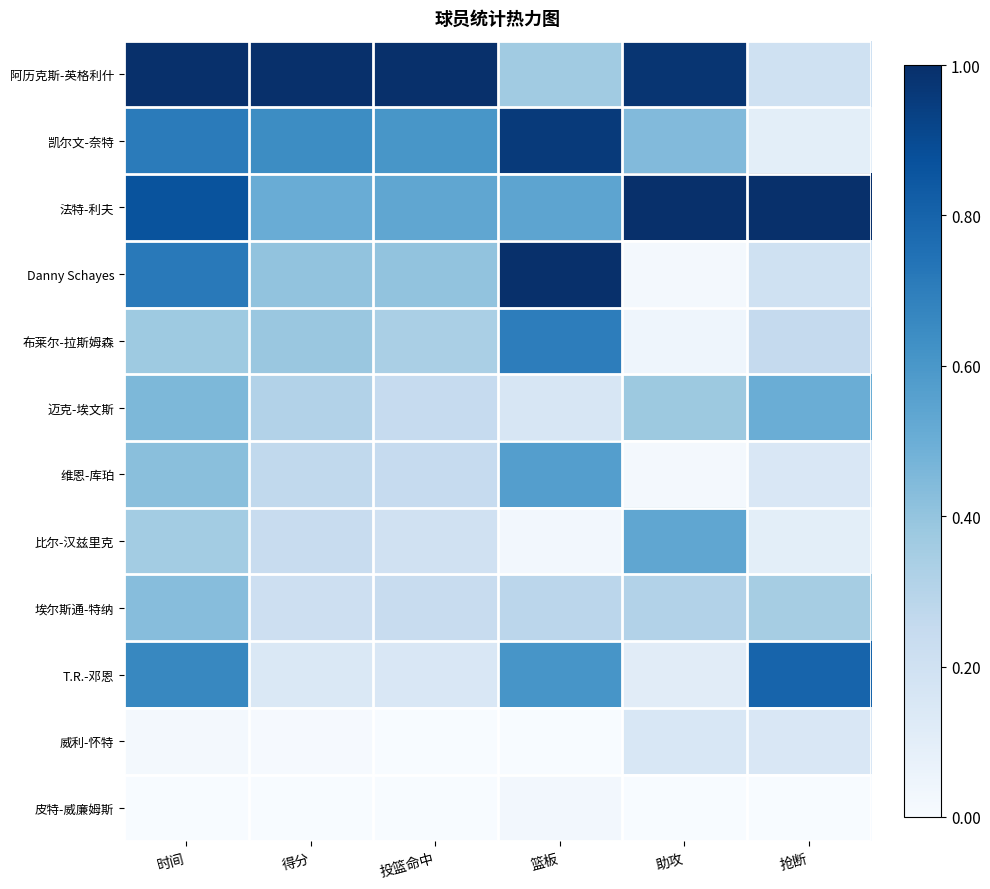

Rank the series by their maximum value, from lowest to highest.

皮特-威廉姆斯, 威利-怀特, 埃尔斯通-特纳, 迈克-埃文斯, 比尔-汉兹里克, 维恩-库珀, 布莱尔-拉斯姆森, T.R.-邓恩, 凯尔文-奈特, 阿历克斯-英格利什, 法特-利夫, Danny Schayes